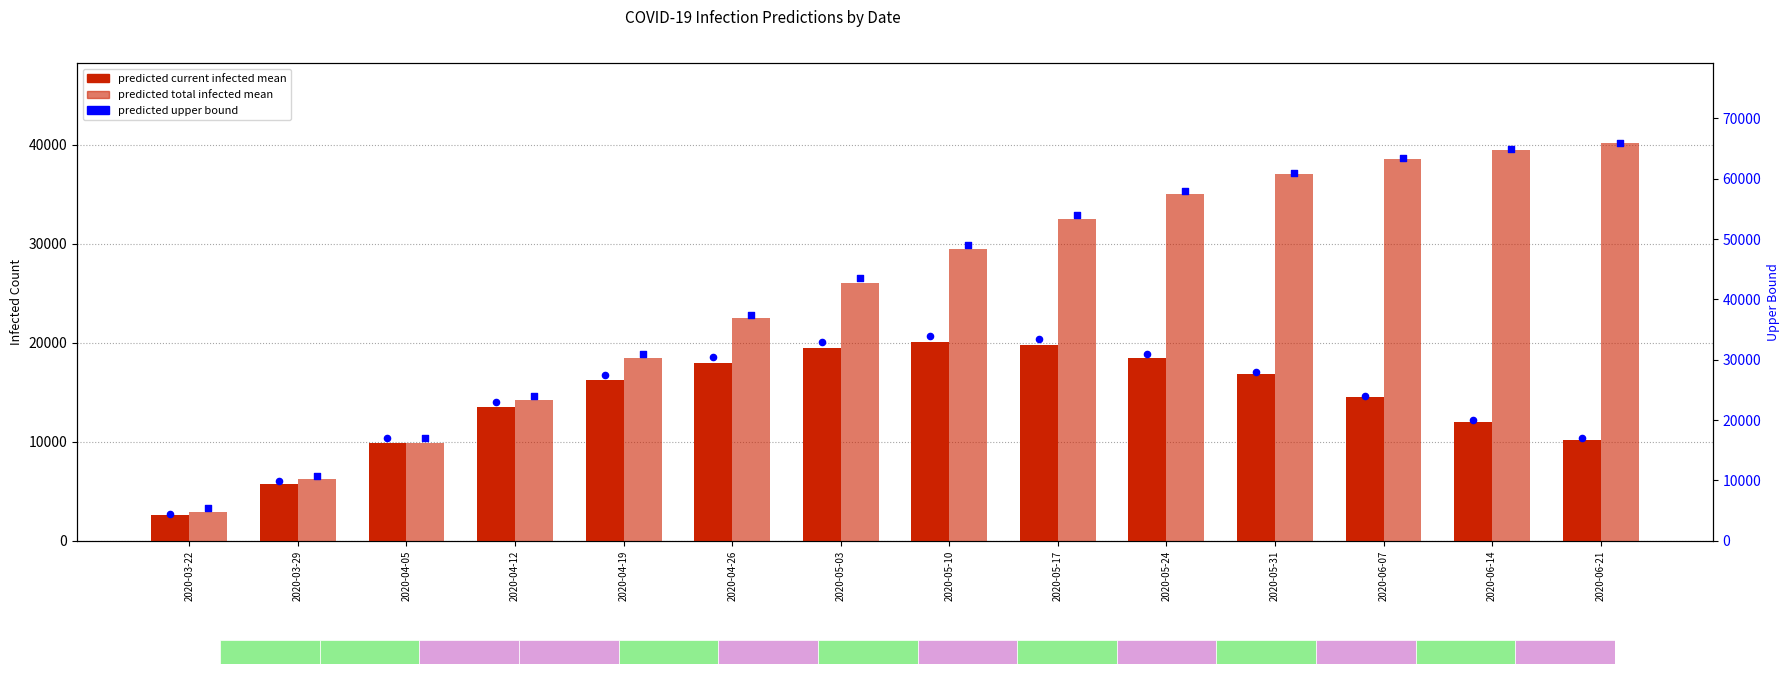

At which category is the sum across all series the highest?

2020-05-31